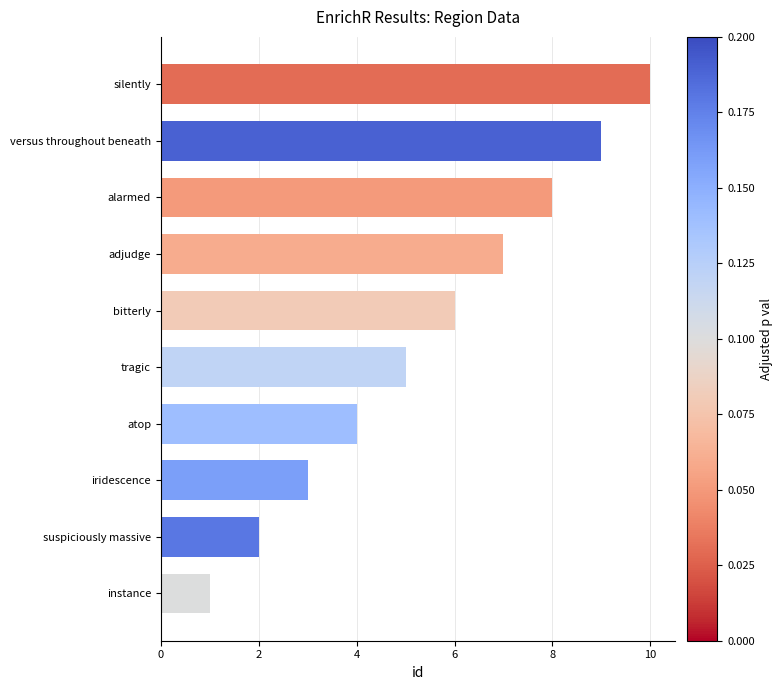

Reading bottom to top, list all the values displayed in this chart.

instance=1	suspiciously massive=2	iridescence=3	atop=4	tragic=5	bitterly=6	adjudge=7	alarmed=8	versus throughout beneath=9	silently=10